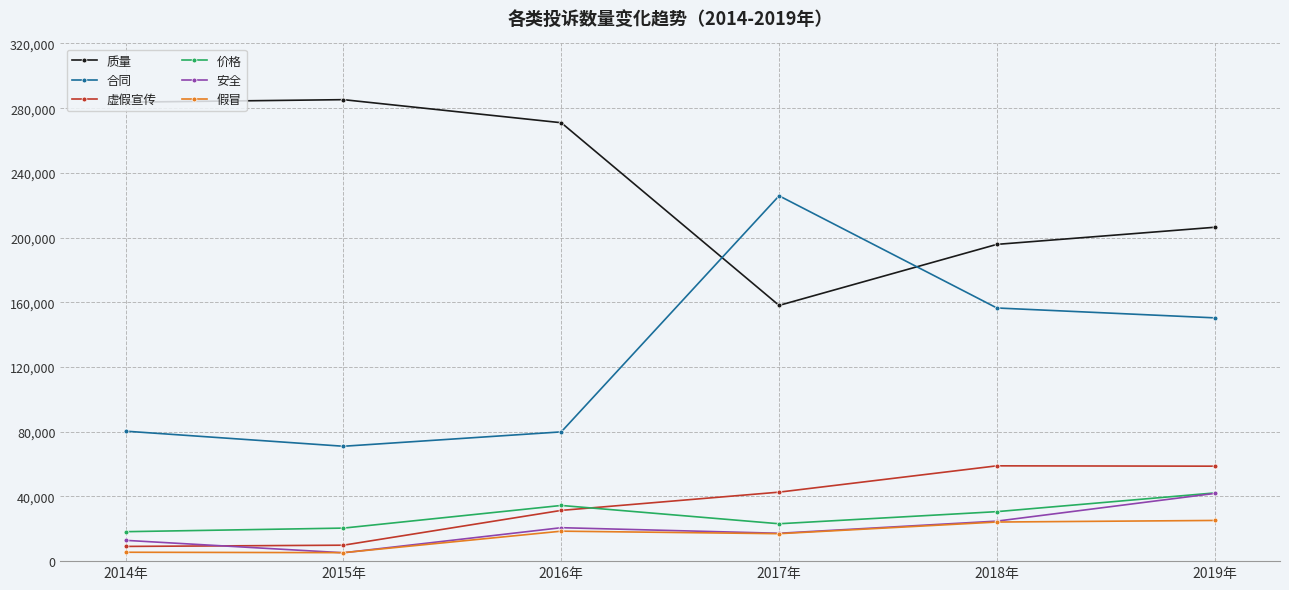

Is this an area chart (filled region under the line)?

No